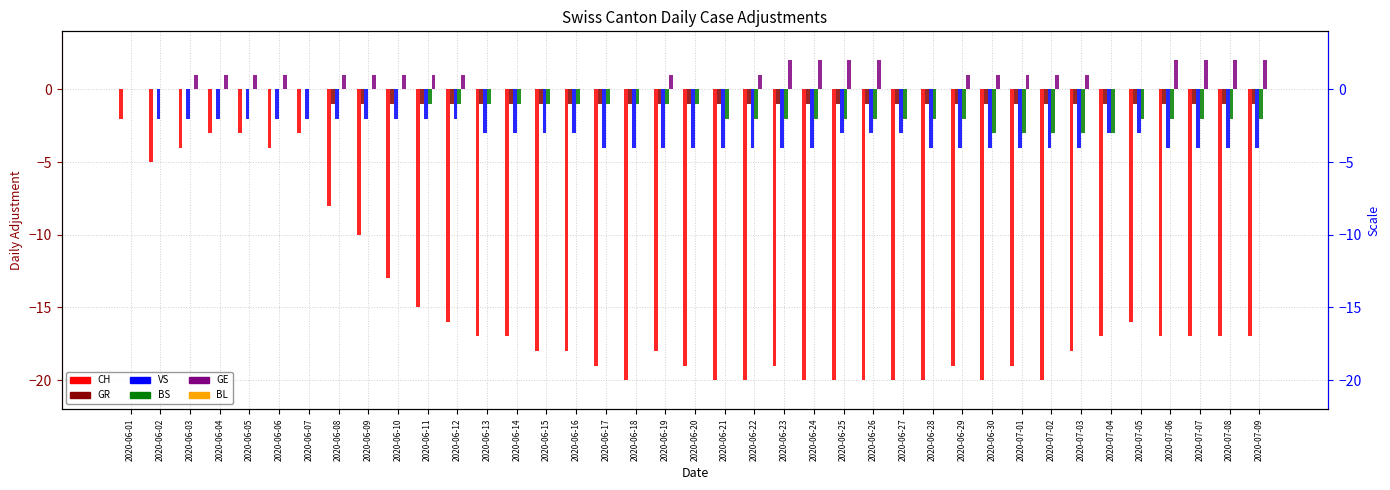

How many bars are there in total?

234